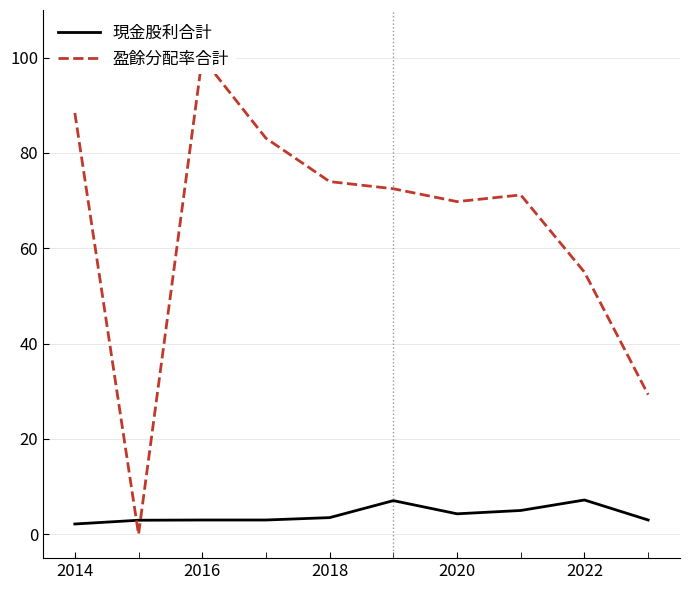

What are all the series names shown in the legend?

現金股利合計, 盈餘分配率合計